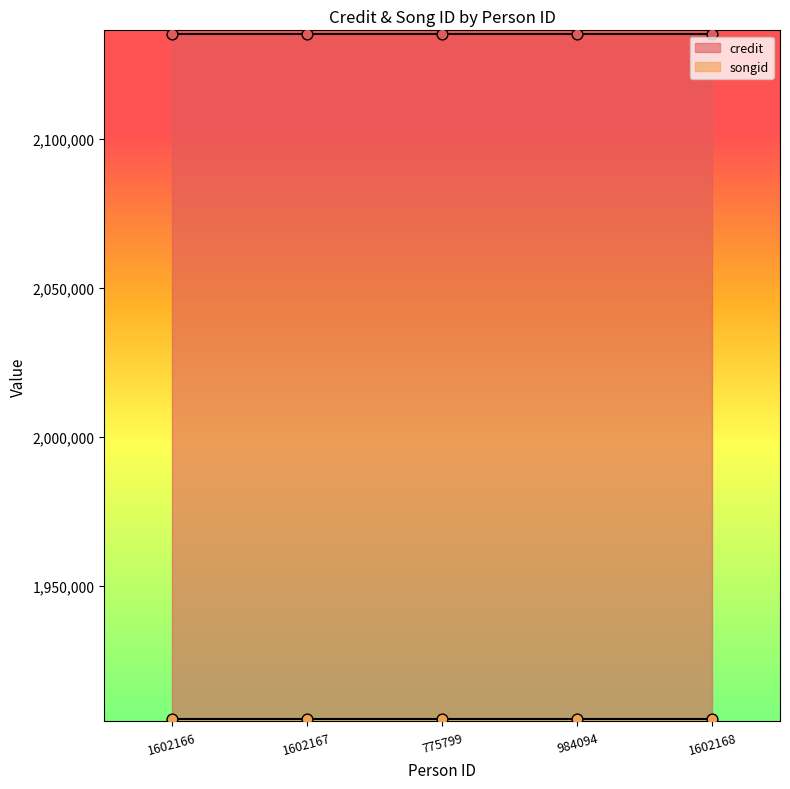

Which series reaches the maximum Y coordinate?

credit